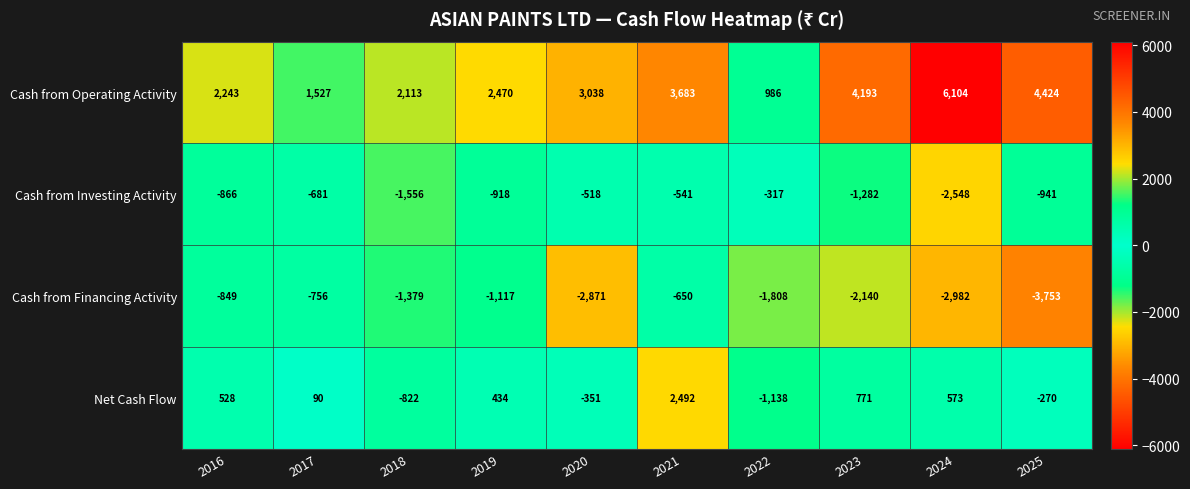

Read the Cash from Investing Activity value at 2016, to the nearest 50.

-850